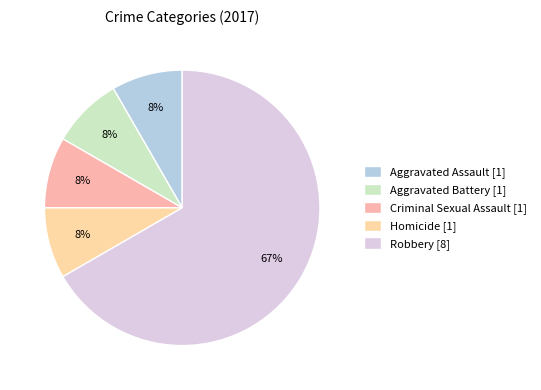

To the nearest percent, what is the combined percentage of Homicide and Aggravated Assault?

17%